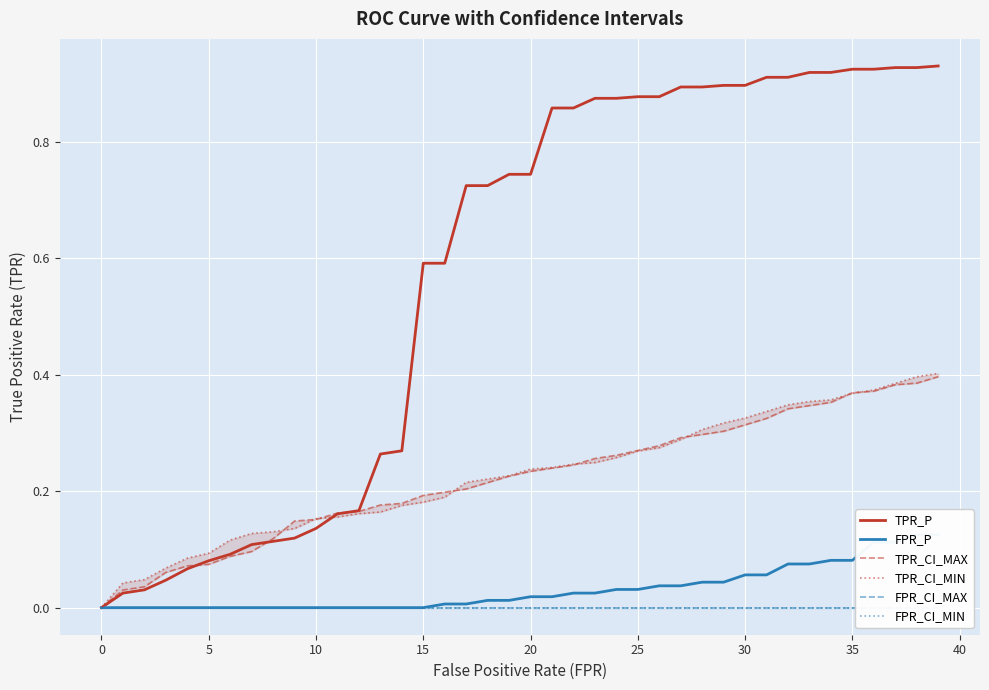

Which series changed the most between 34 and 37?

FPR_P